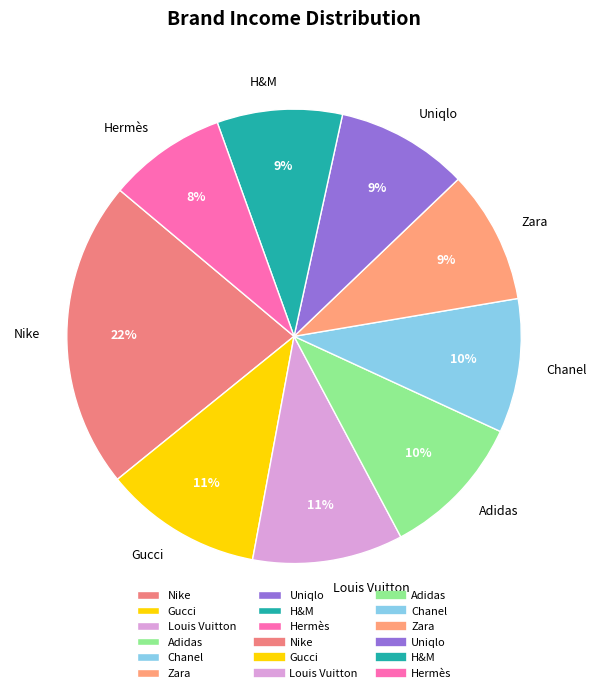

Is there a majority slice in this chart?

No